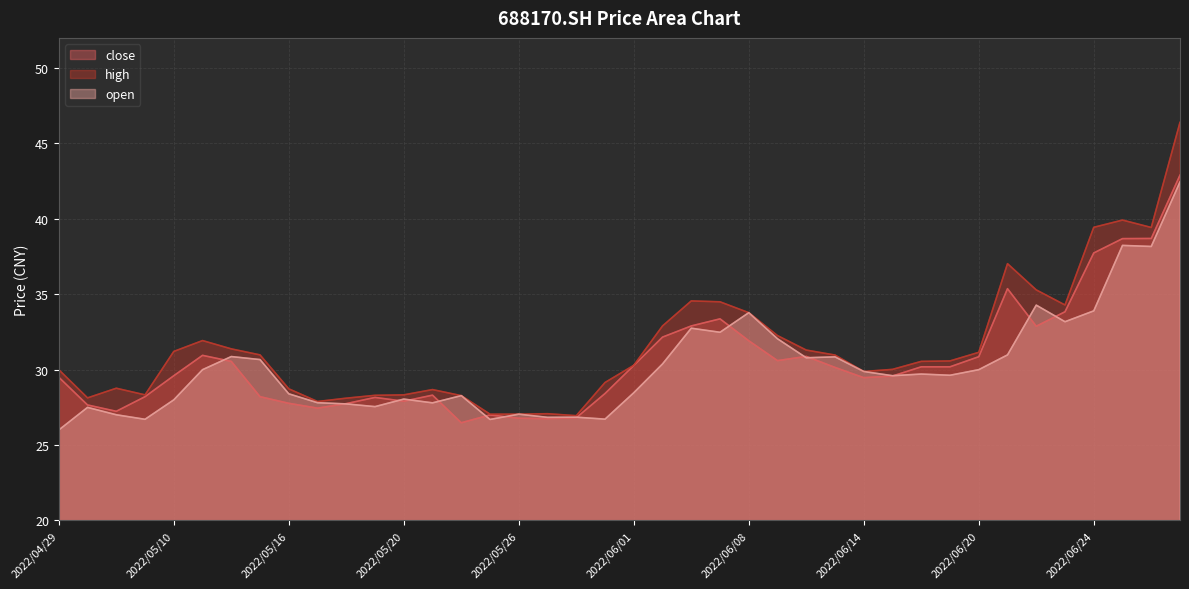

The value of high at 2022/05/17 is 27.9. True or false?

True